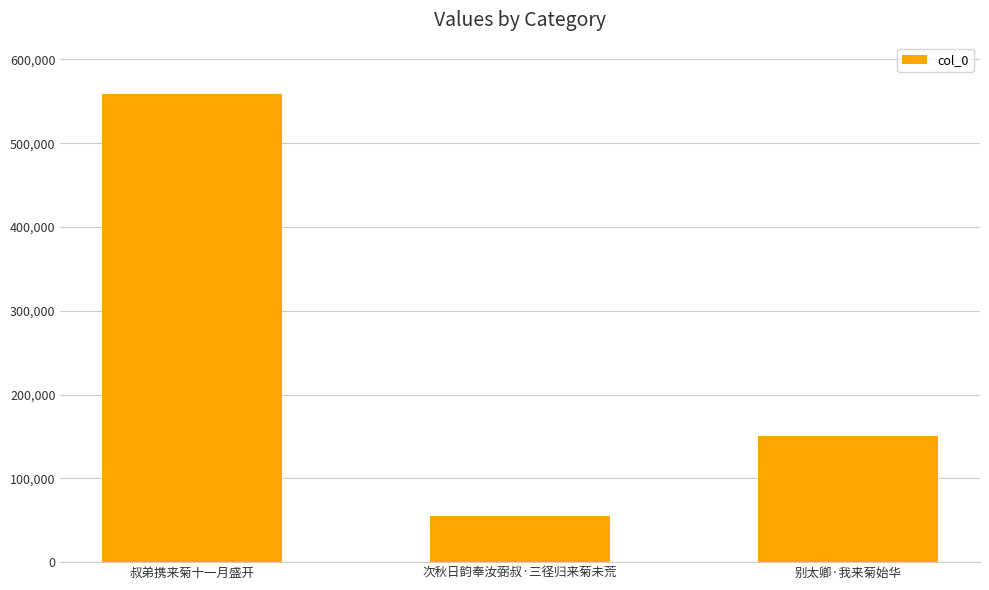

What is the average value?

254697